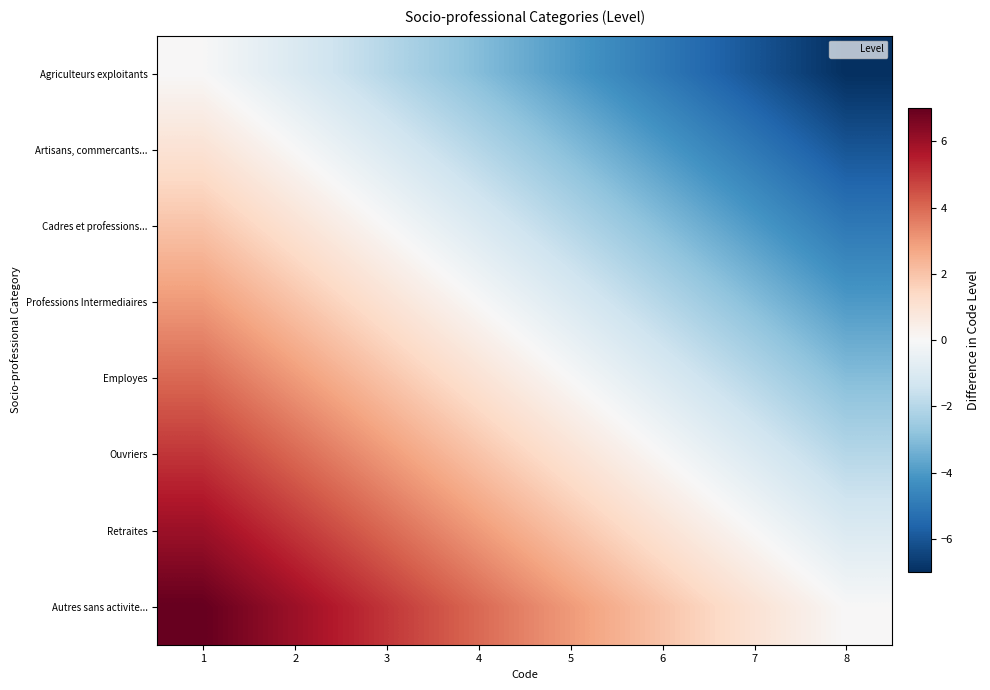

At which category is the sum across all series the highest?

1